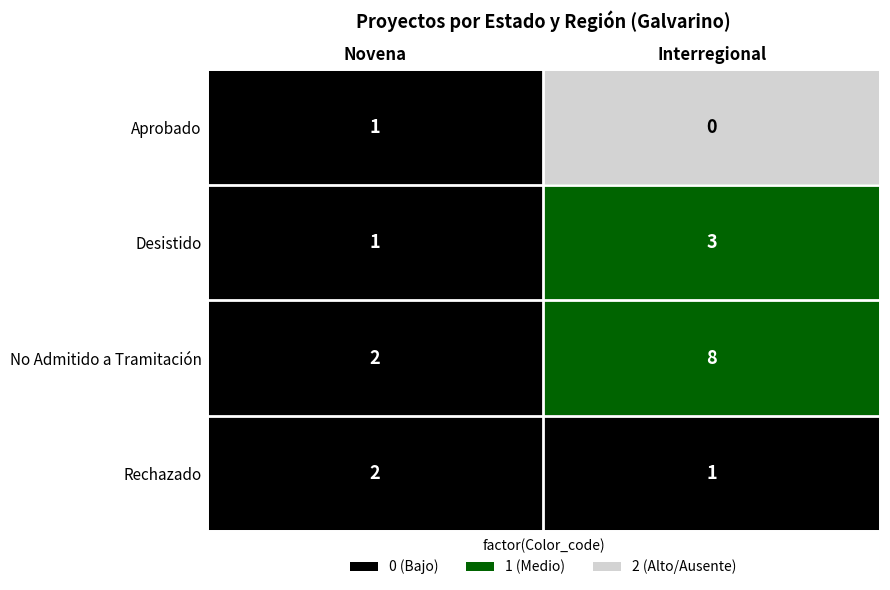

Which series has the largest total across all categories?

No Admitido a Tramitación